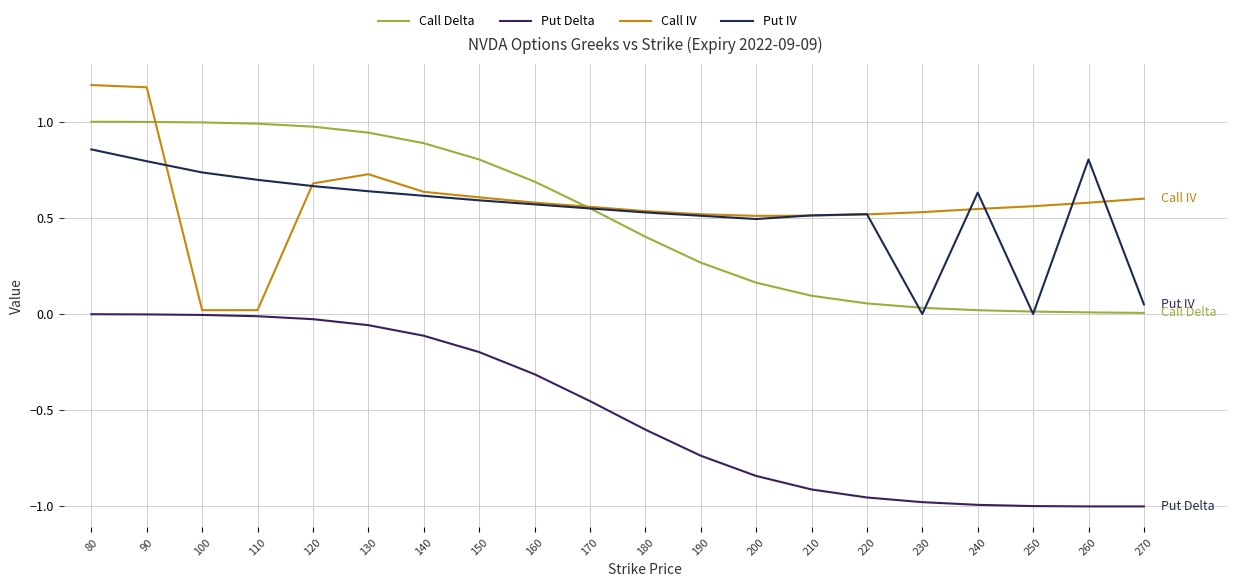

Is it true that Call IV equals 0.7 at 130?

True